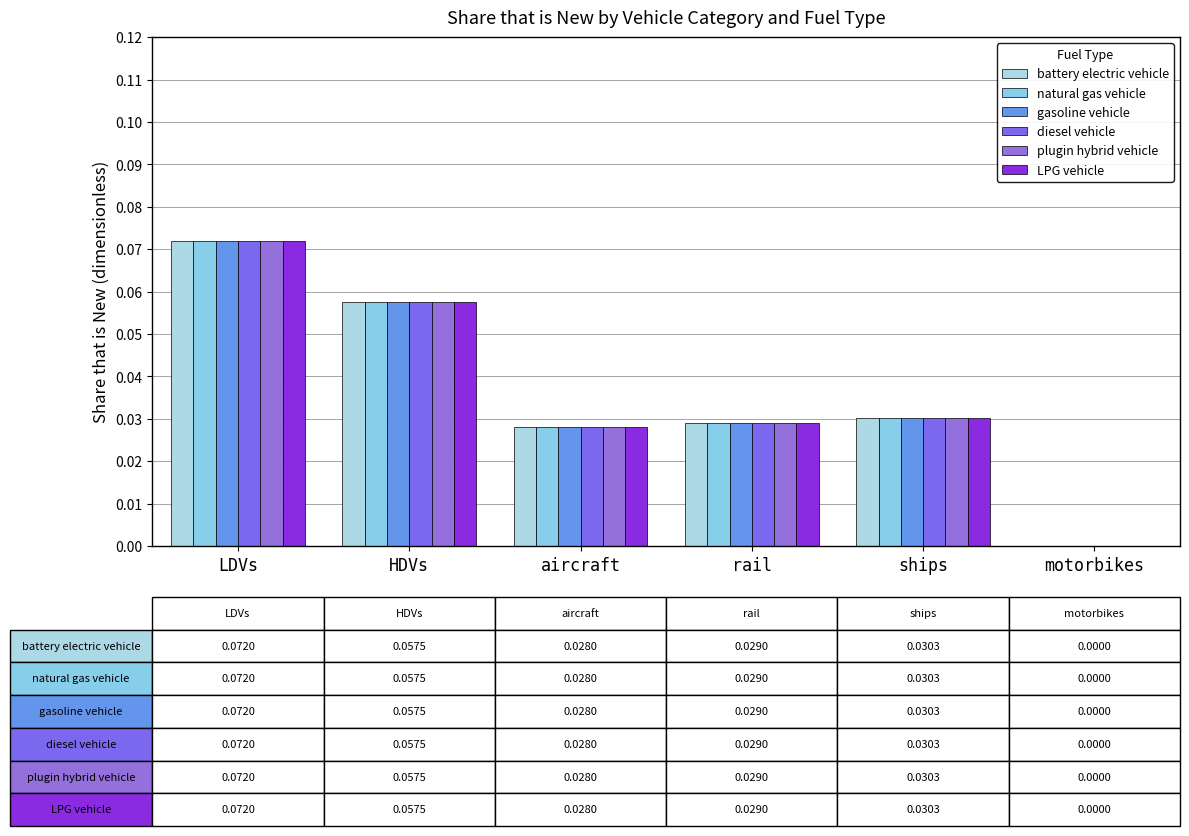

How many values in the diesel vehicle series exceed 0?

5